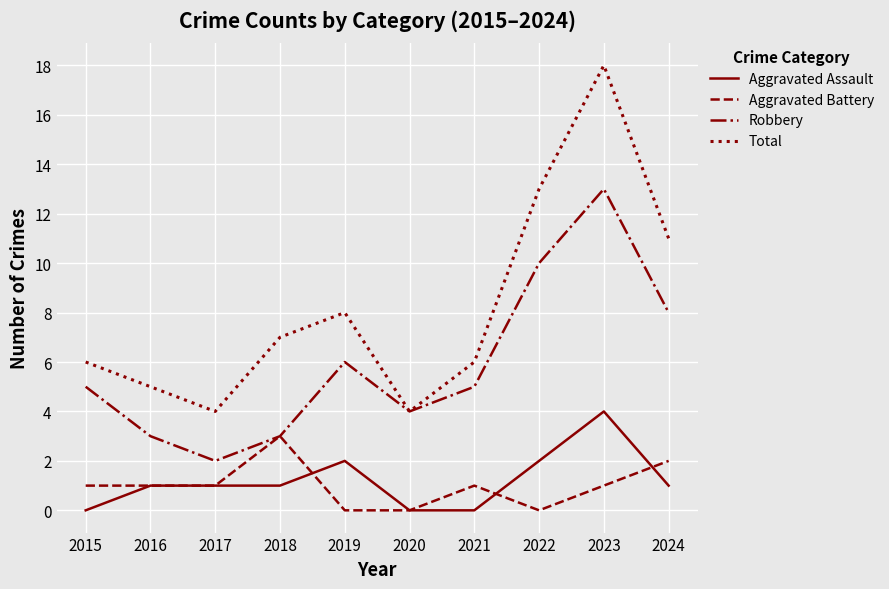

How many Aggravated Battery values are between 0 and 1?

8